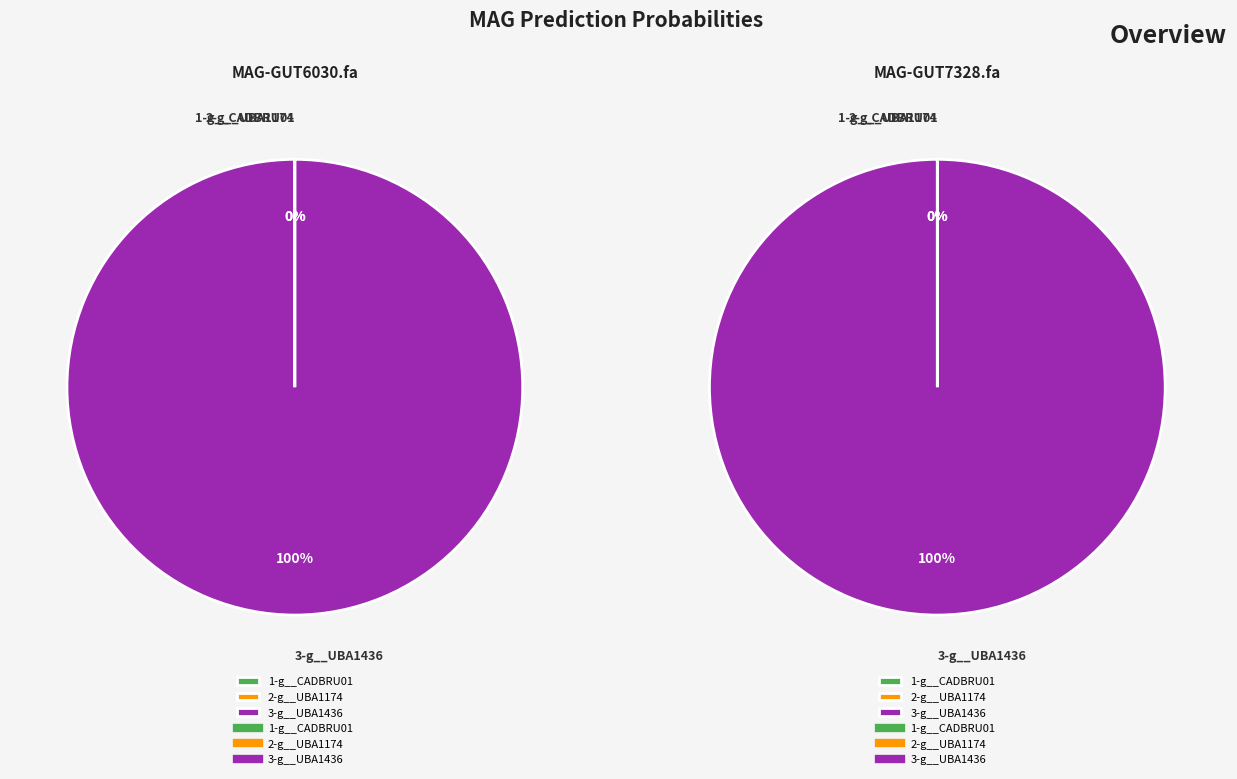

Between MAG-GUT7328.fa and MAG-GUT6030.fa, which is larger?

MAG-GUT6030.fa